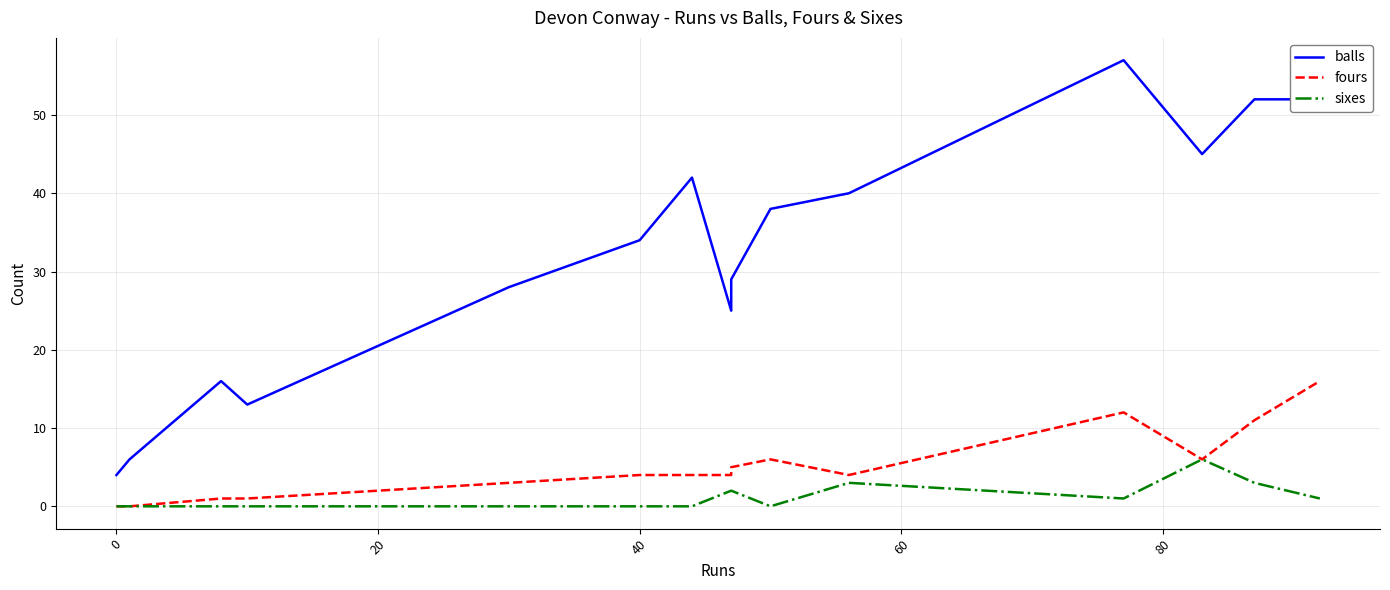

True or false: balls and fours cross at least once.

False